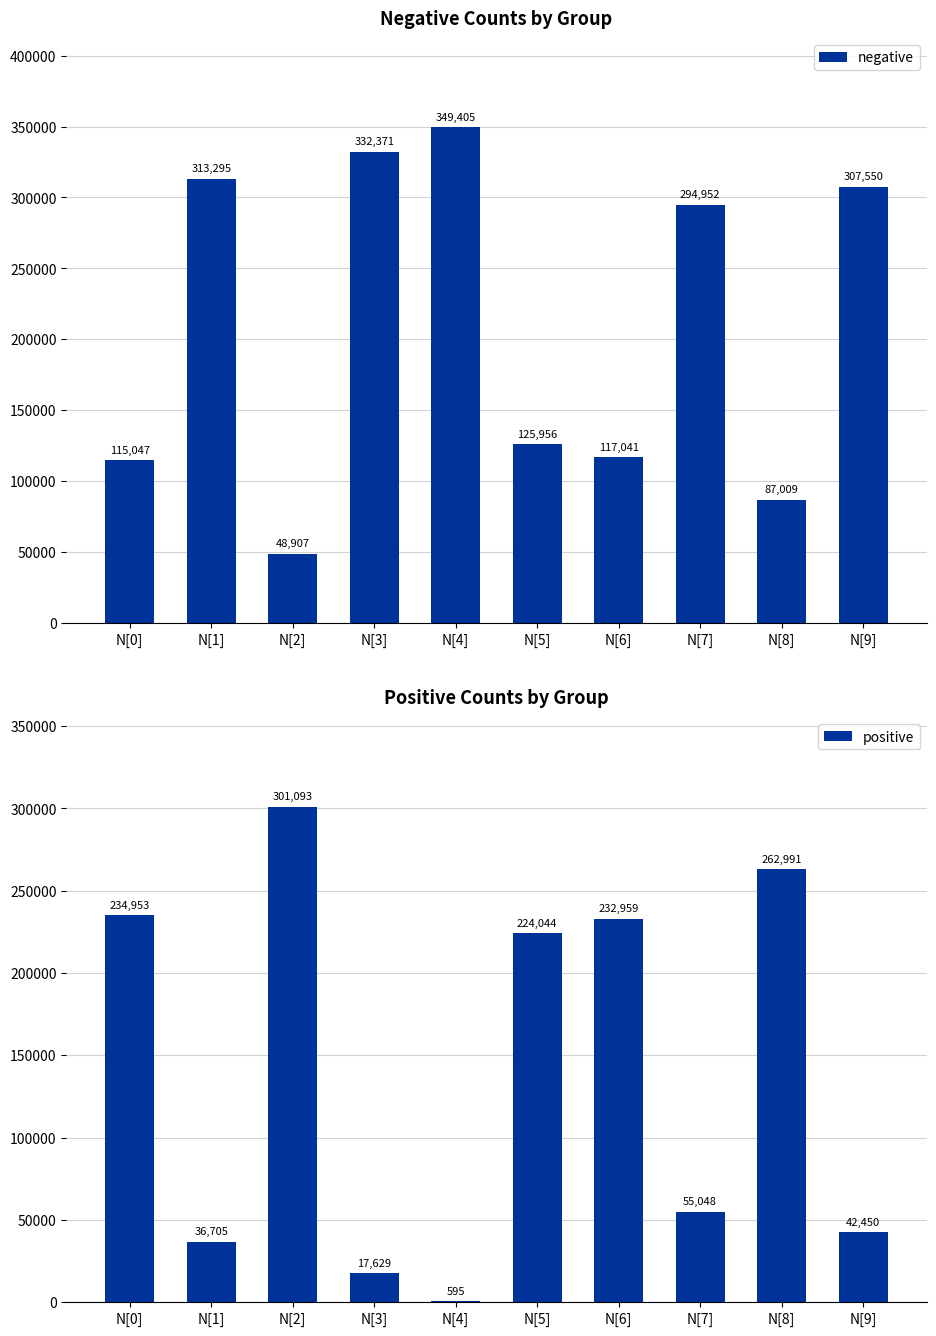

True or false: negative has a value of 470904 at N[3].

False